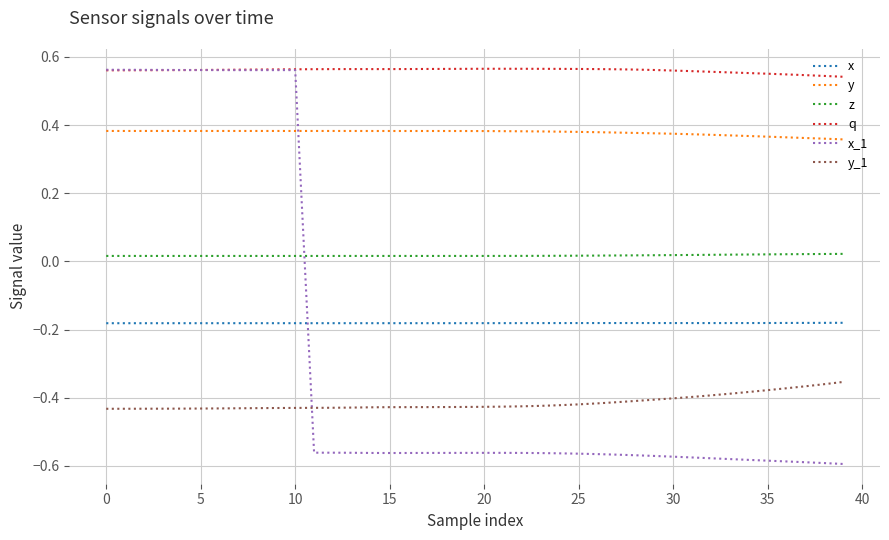

Which series has the largest total across all categories?

q